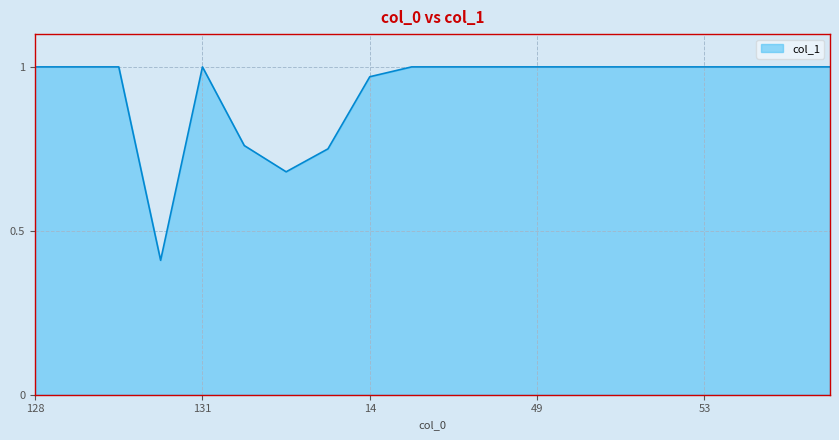

What is the difference between the maximum and minimum values?

0.6